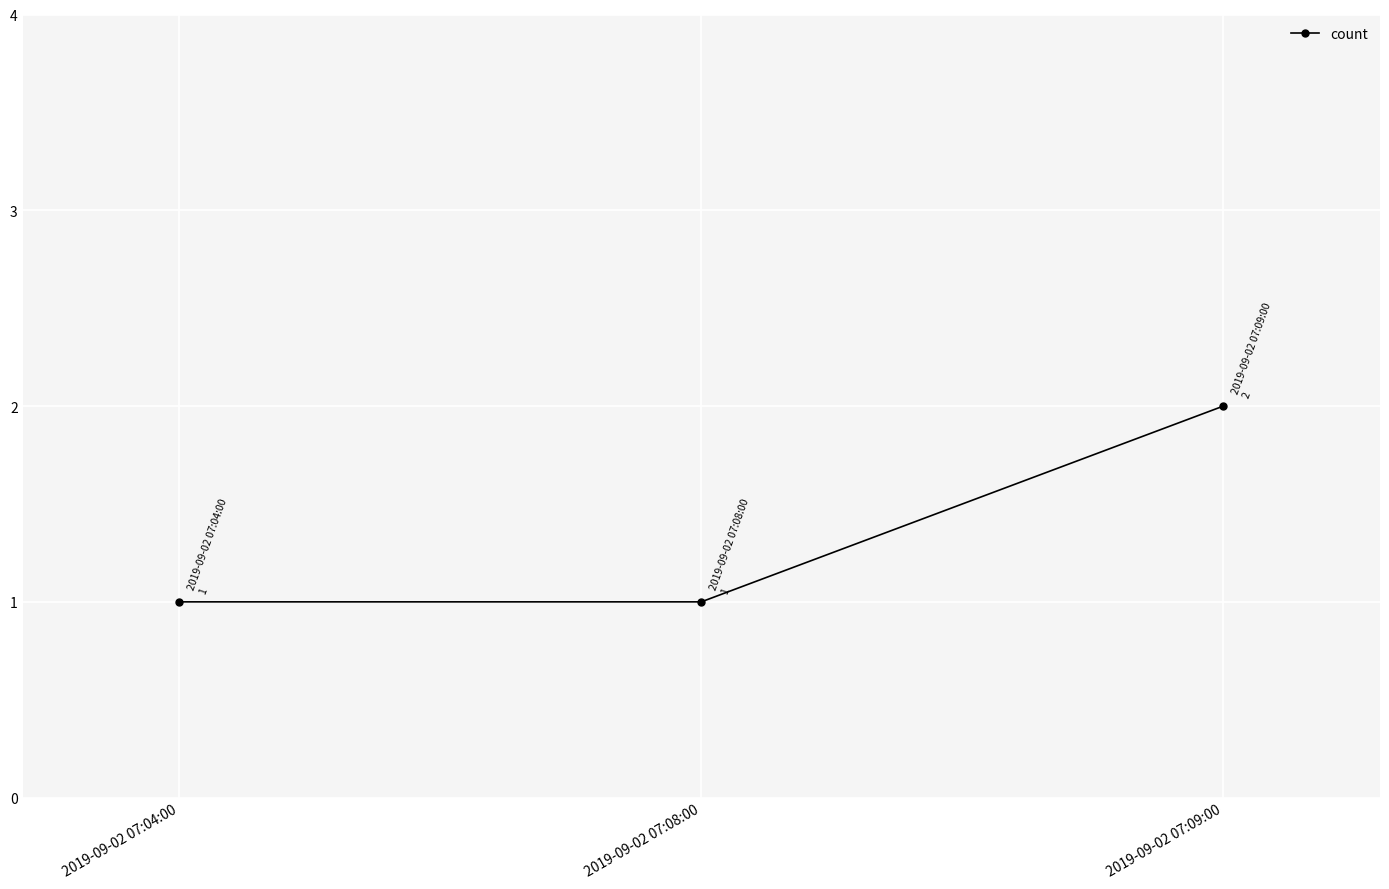

What position from the right is 2019-09-02 07:08:00?

2